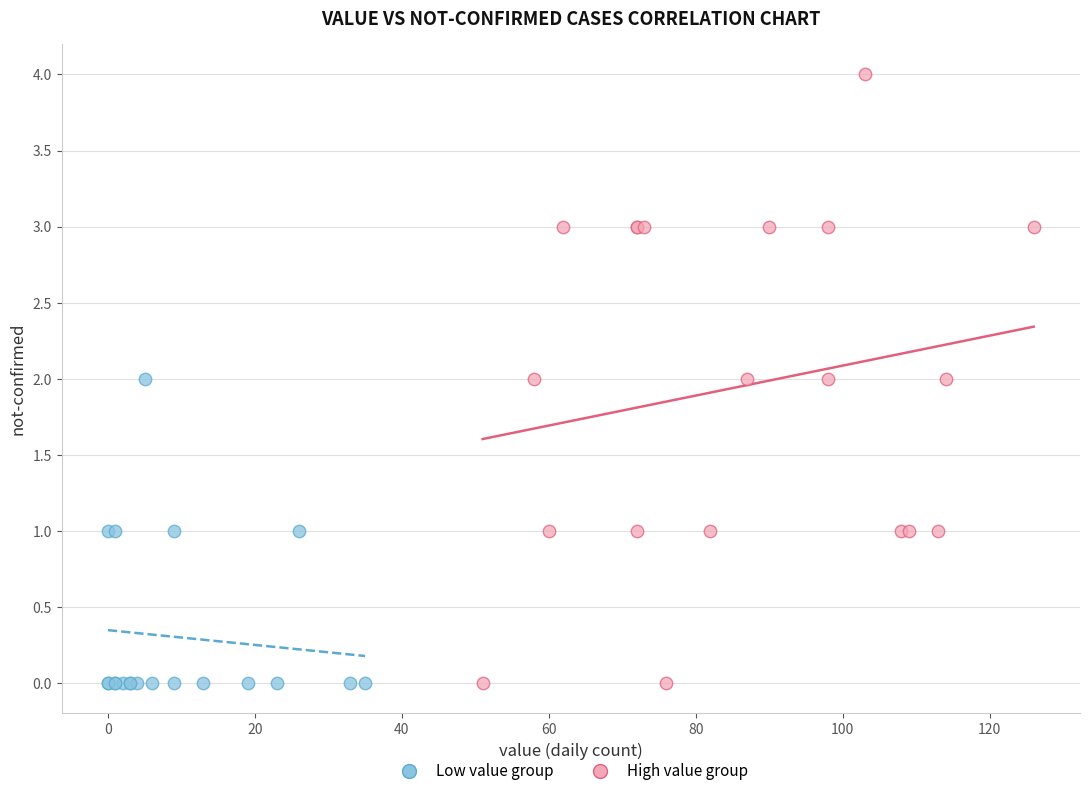

What are all the series names shown in the legend?

Low value group, High value group